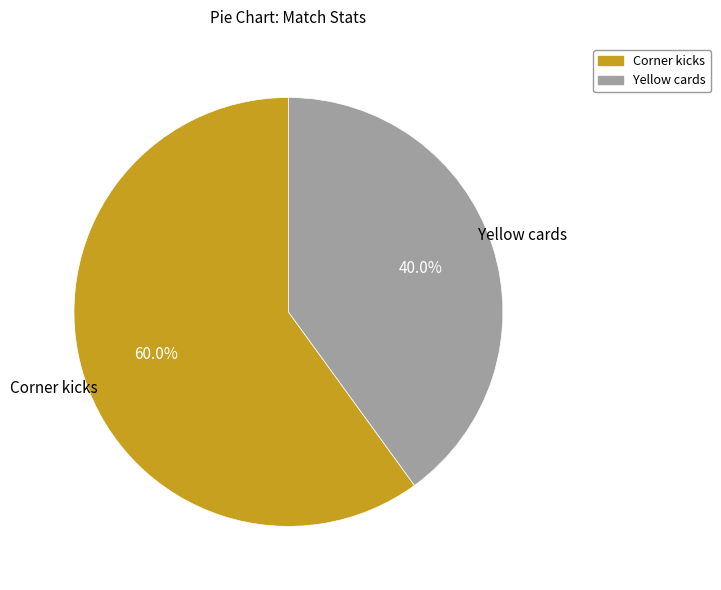

To the nearest percent, what is the difference between the Corner kicks and Yellow cards slice percentages?

20%